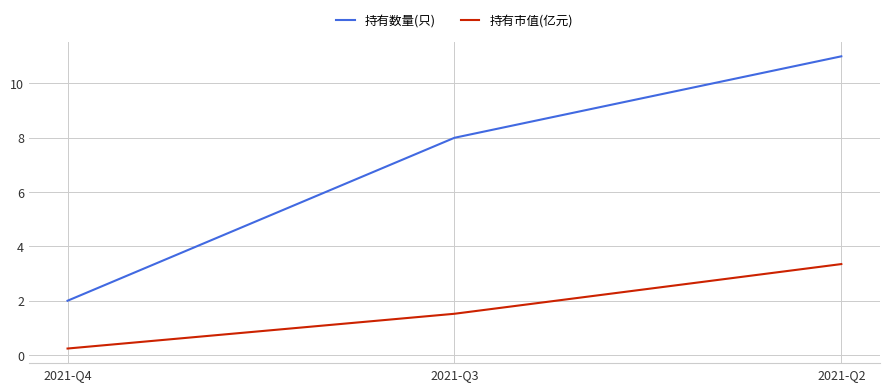

At which label does 持有市值(亿元) reach its minimum?

2021-Q4